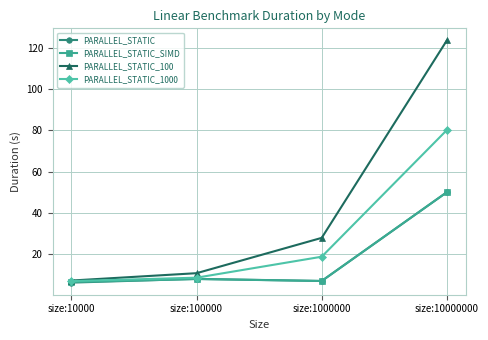

Reading right to left, extract all data points from this chart.

PARALLEL_STATIC: 50.1	7.1	8.1	6.3
PARALLEL_STATIC_SIMD: 50.1	7.1	8.0	6.6
PARALLEL_STATIC_100: 123.5	28.0	10.9	7.3
PARALLEL_STATIC_1000: 80.1	18.9	8.7	7.0